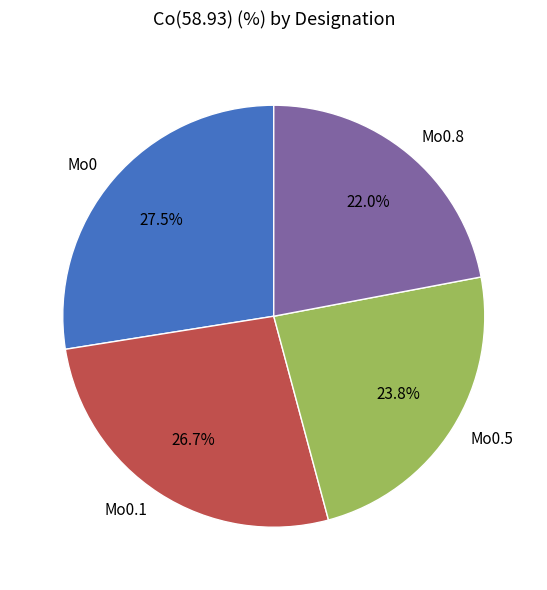

What is the total percentage of Mo0.5 and Mo0.1?

50.5%